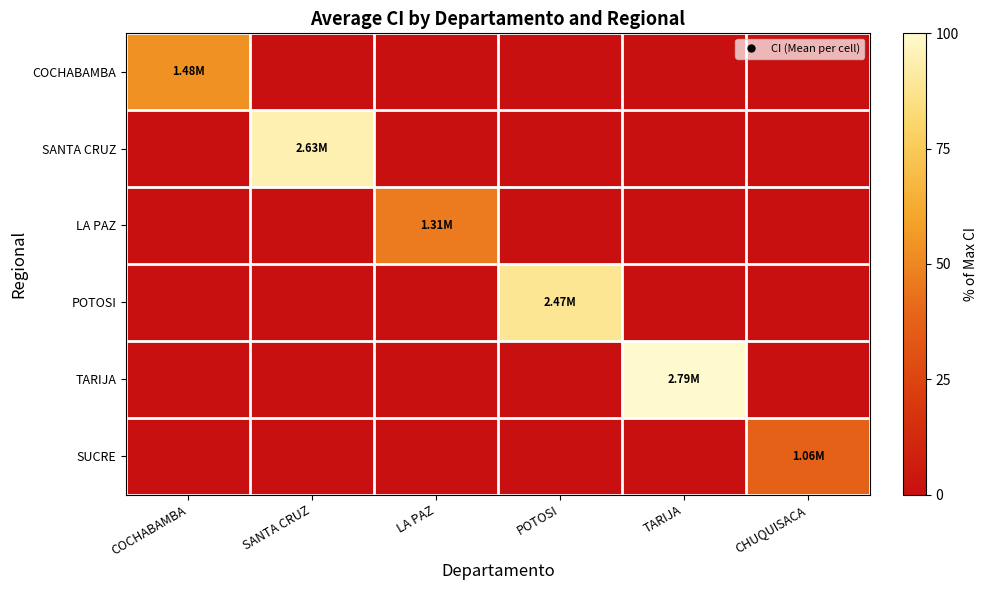

Count the number of data series in this chart.

6